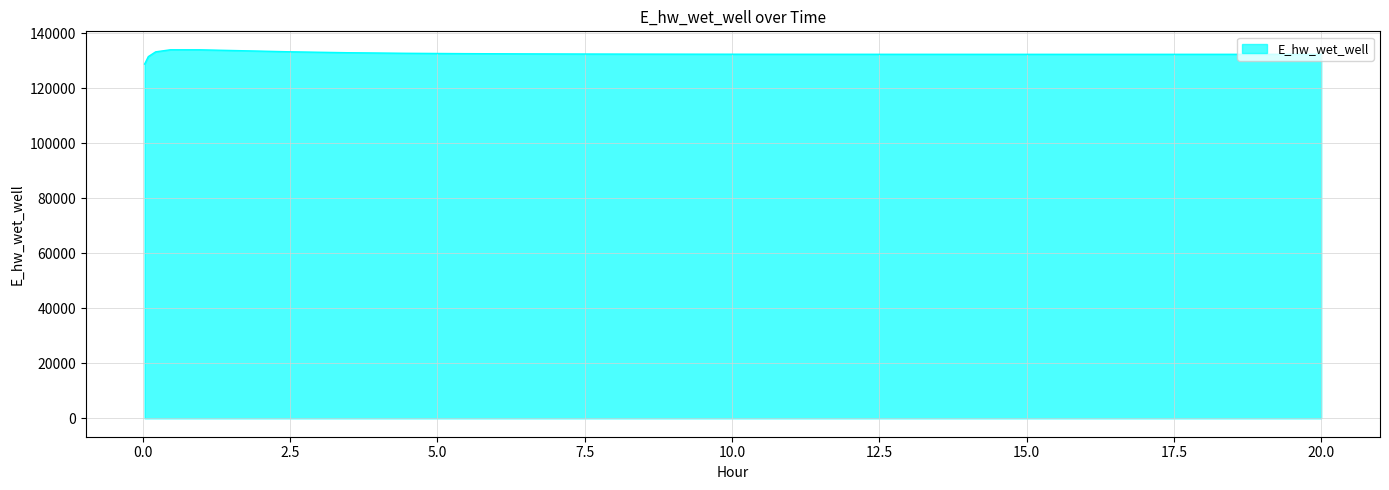

Does the chart display data point markers on the line(s)?

No